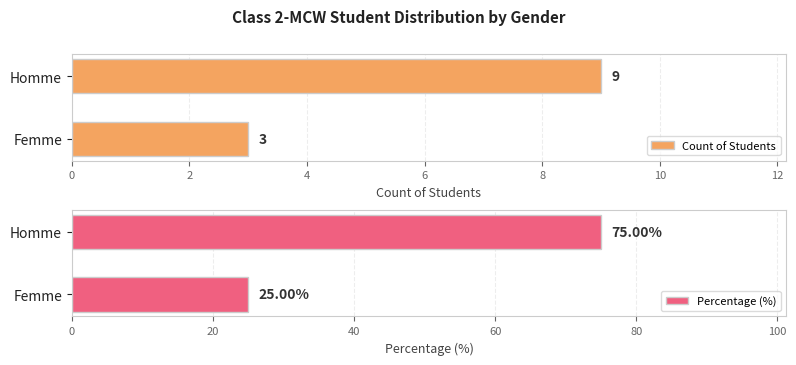

Which series has the widest spread of values?

Percentage (%)